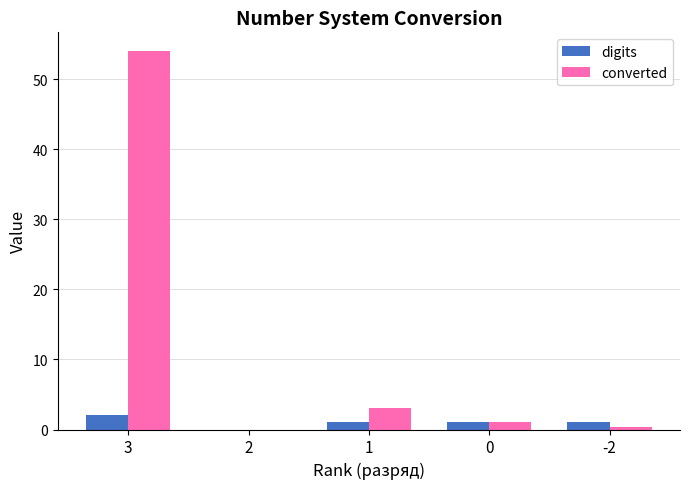

At which category does the chart reach its peak across all series?

3